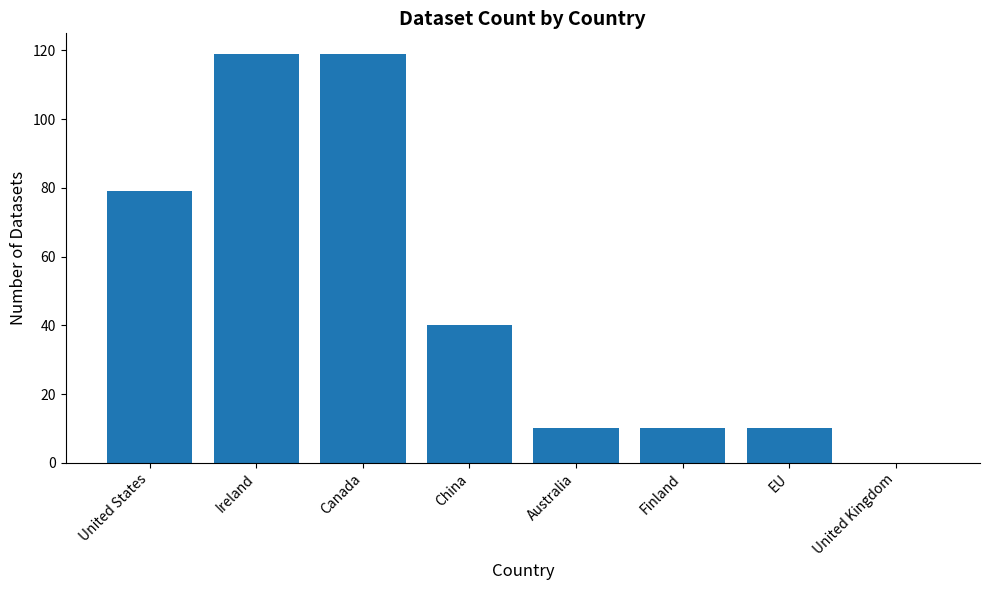

What is the greatest value displayed?

119